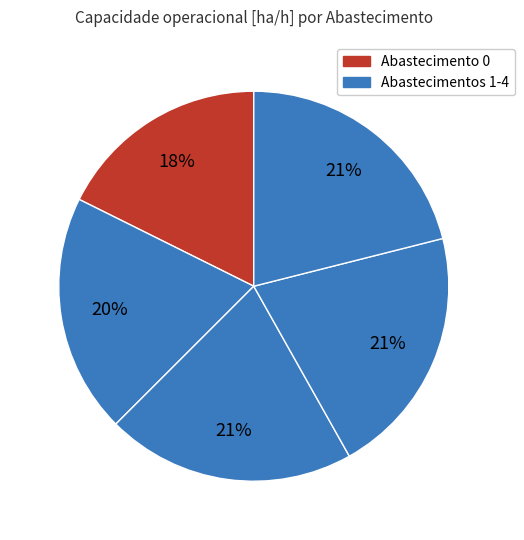

Count the number of slices in the pie.

5